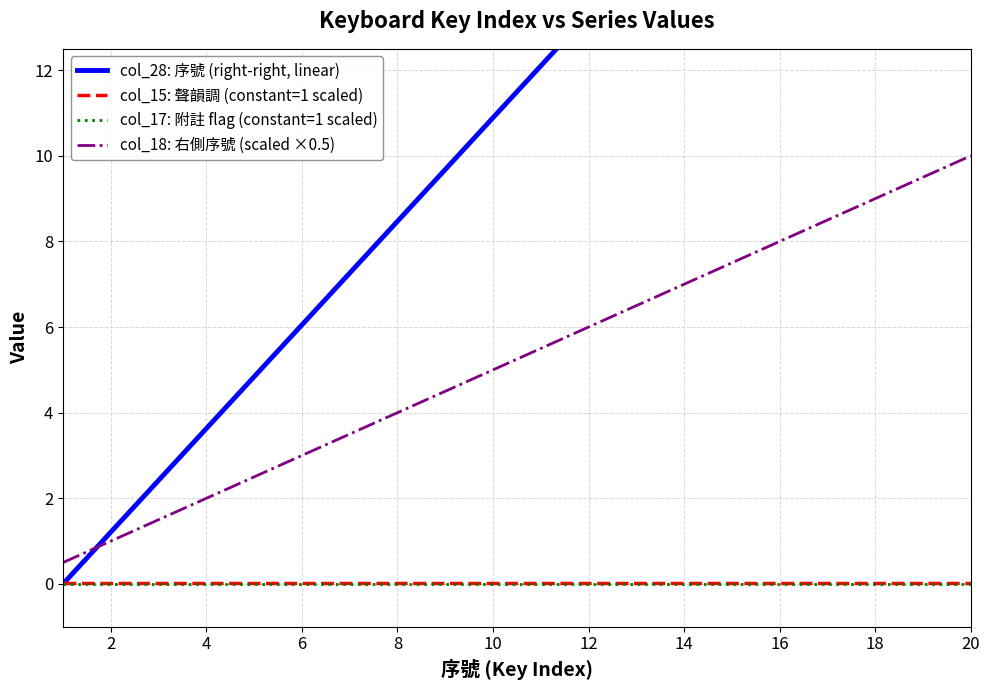

What is the difference between the maximum and minimum values in the col_28: 序號 (right-right, linear) series?

23.0